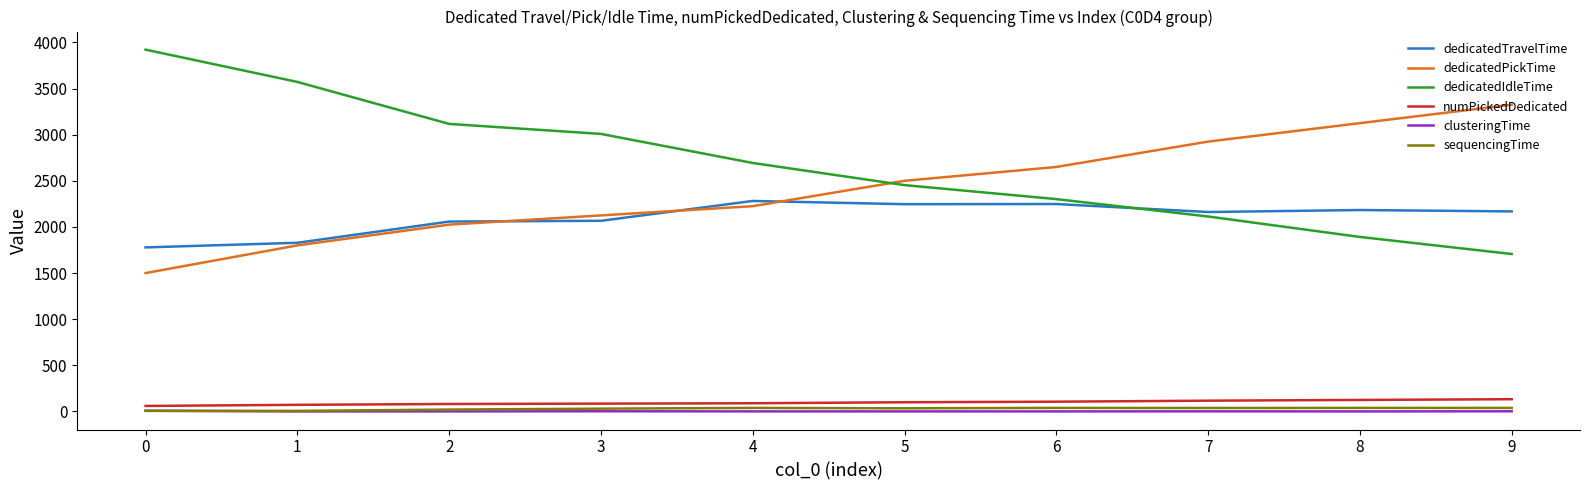

List the labels in order of dedicatedPickTime value, largest first.

9, 8, 7, 6, 5, 4, 3, 2, 1, 0